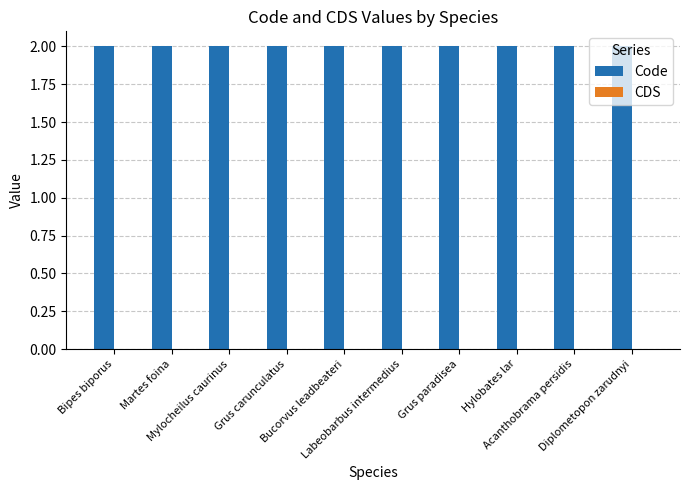

At which category does the chart reach its minimum across all series?

Bipes biporus